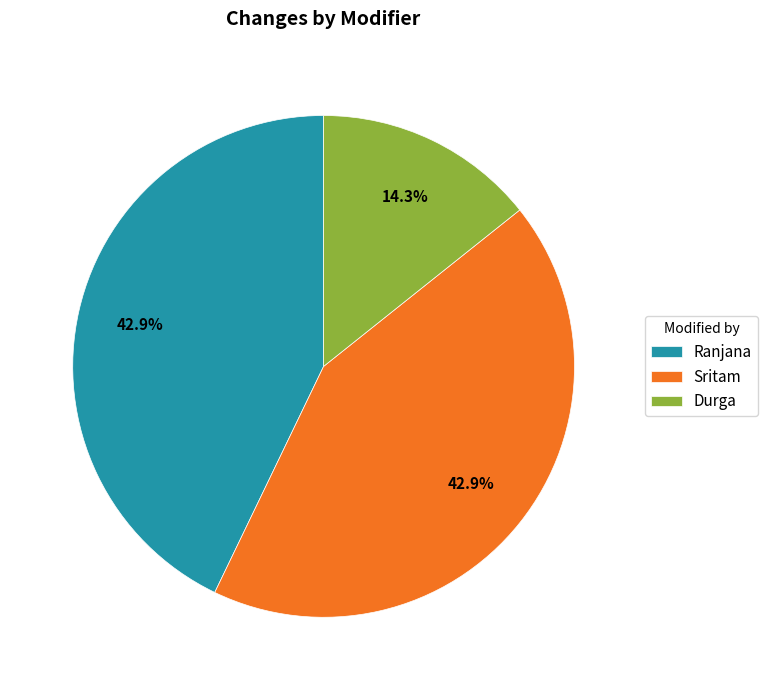

How many slices are in this pie chart?

3